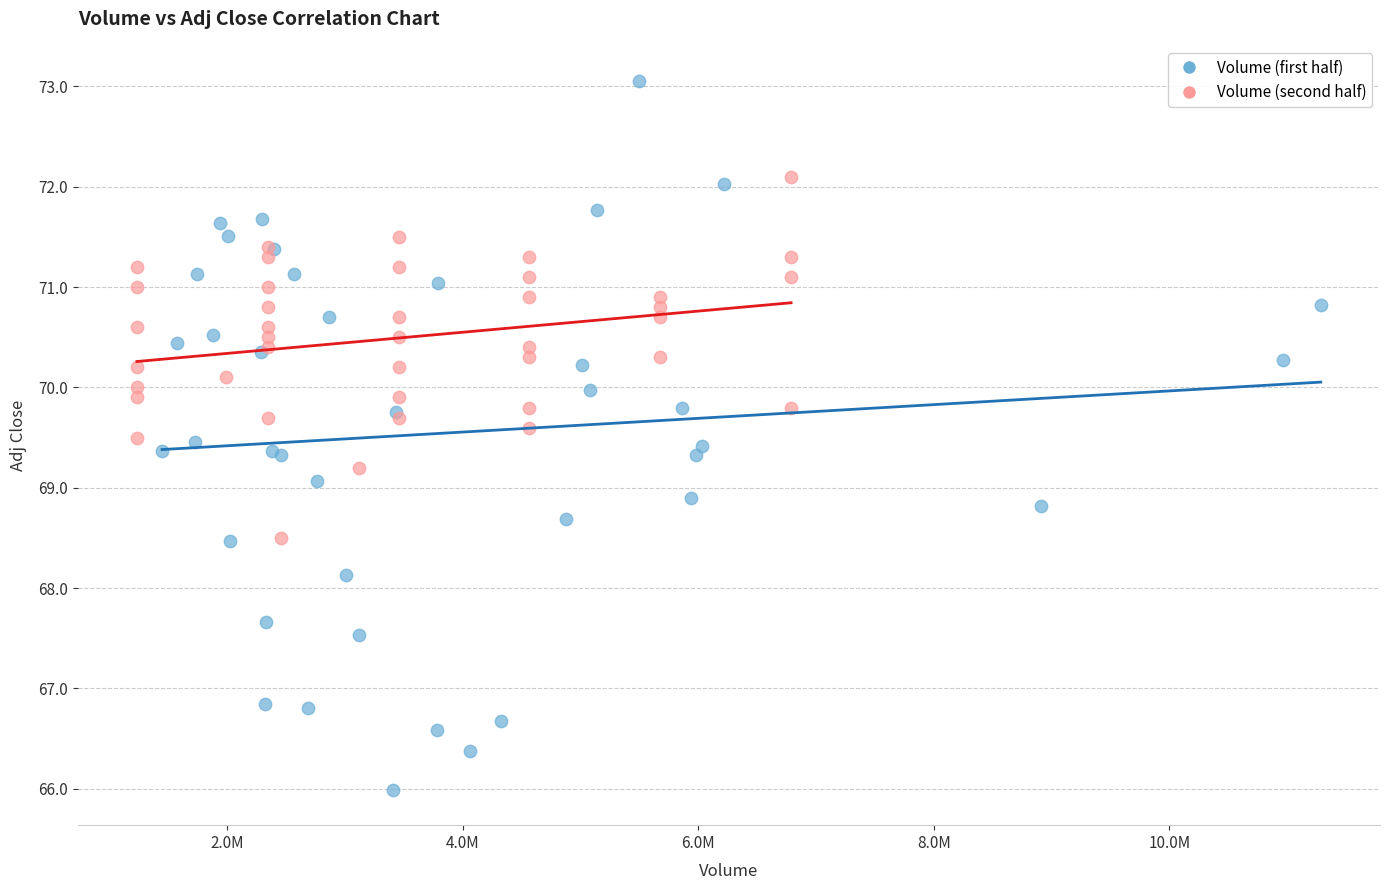

Which series has the largest Y range (max minus min)?

Volume (first half)